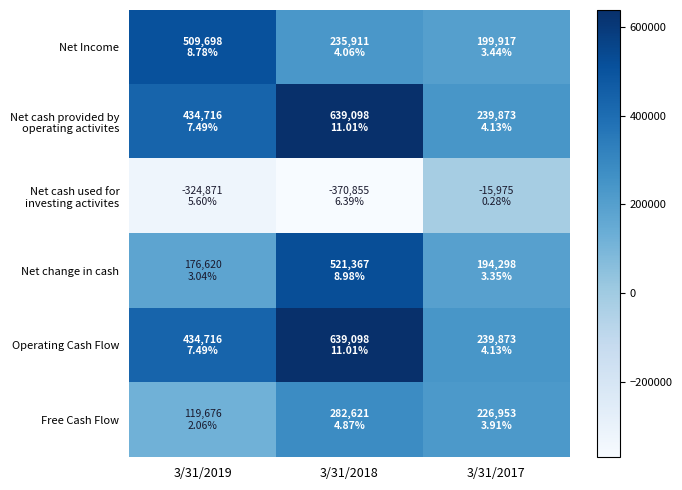

Rank the series at 3/31/2019 from highest to lowest value.

Net Income, Net cash provided by operating activites, Operating Cash Flow, Net change in cash, Free Cash Flow, Net cash used for investing activites